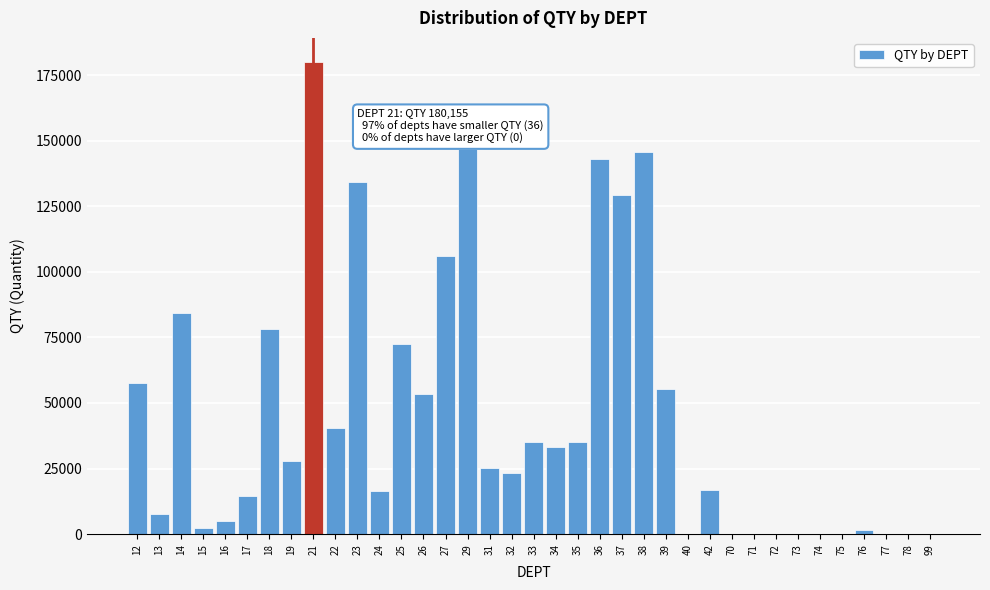

What is the sum of all values?

1671112